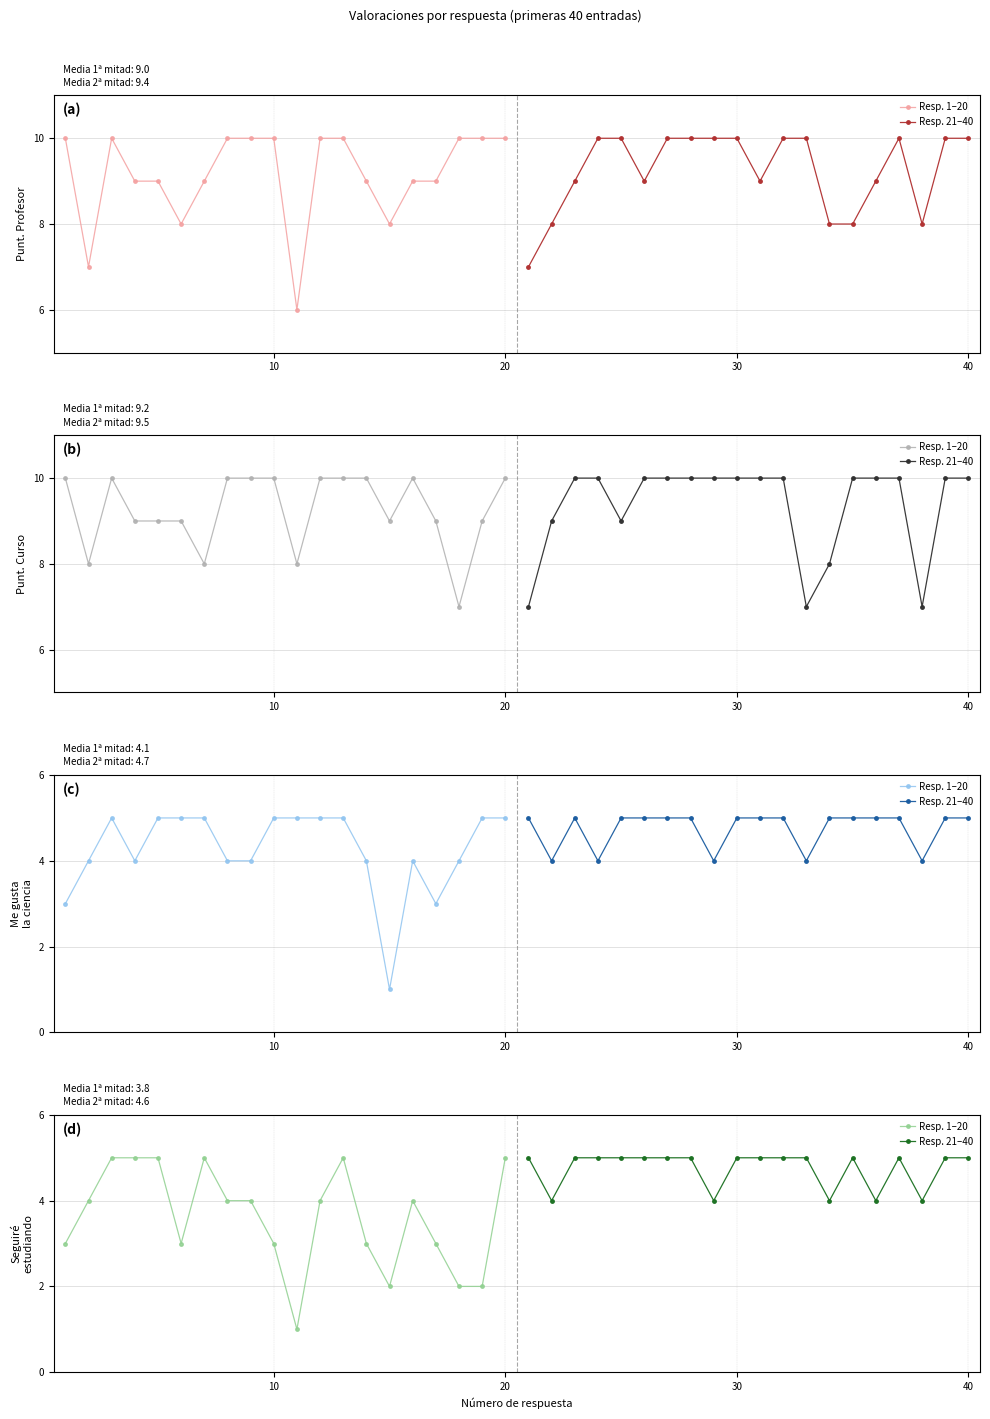

Which series has the largest range (max minus min)?

Resp. 1–20